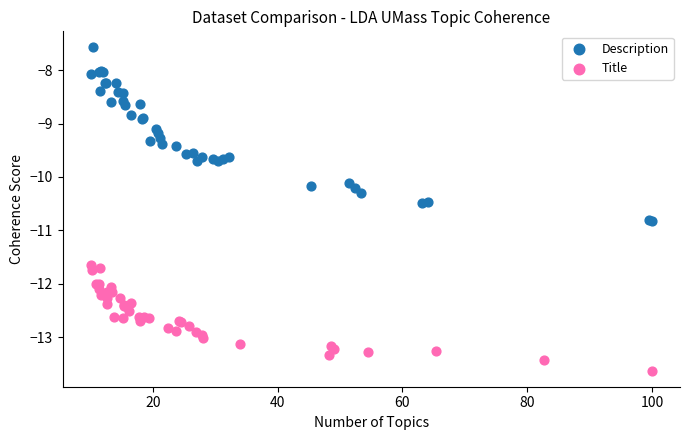

Which series has the widest spread of Y values?

Description